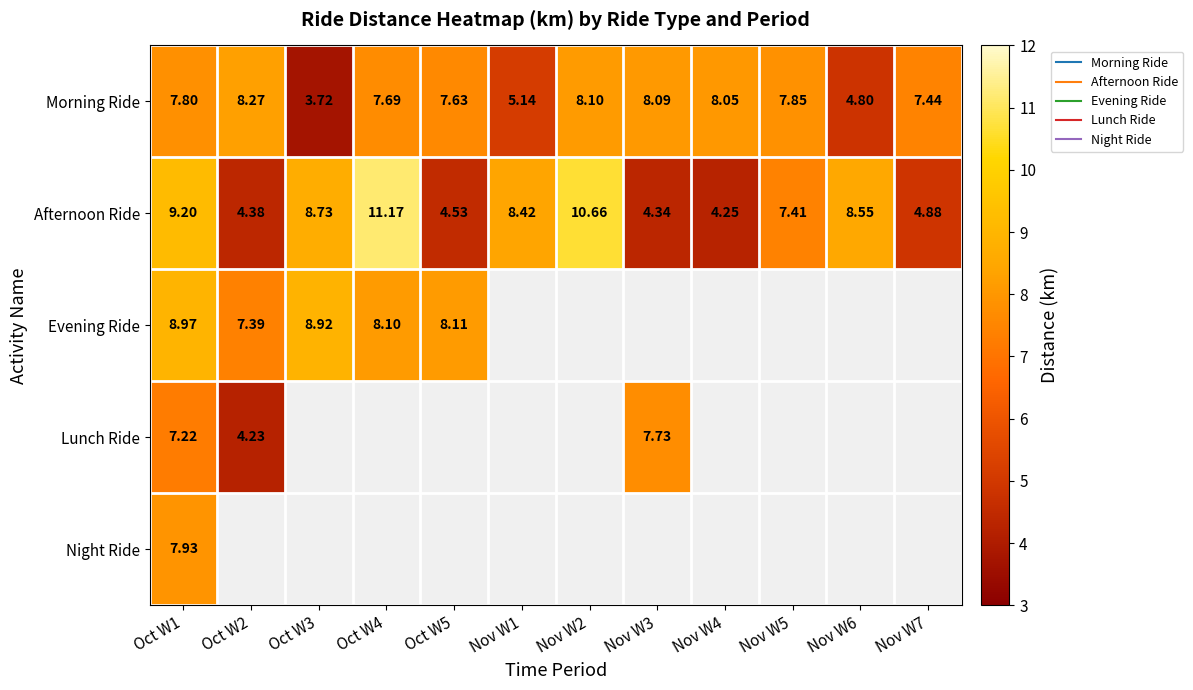

At which category is the sum across all series the highest?

Oct W1